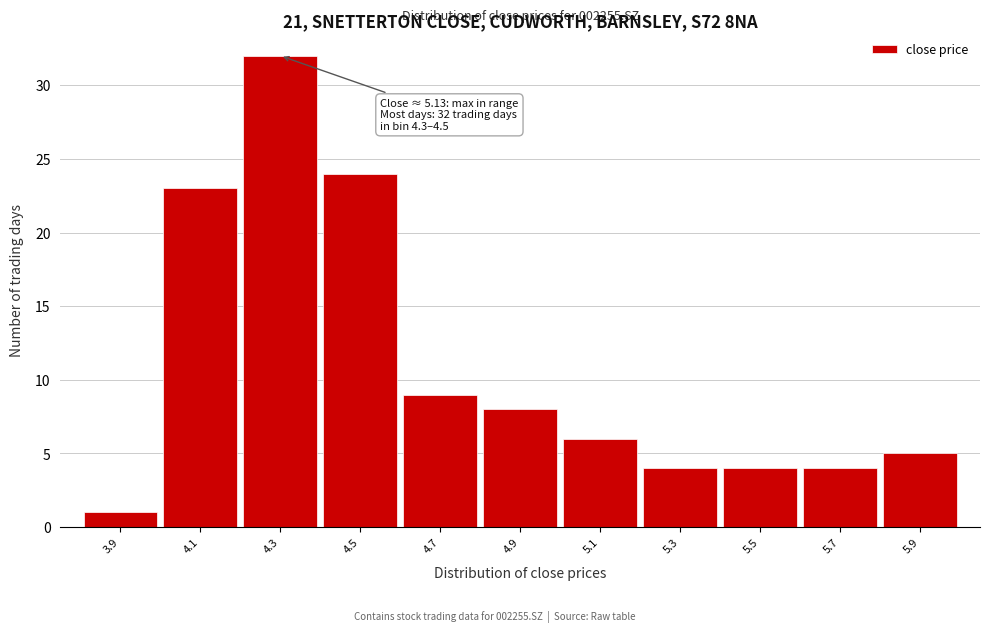

Reading left to right, extract all data points from this chart.

1	23	32	24	9	8	6	4	4	4	5